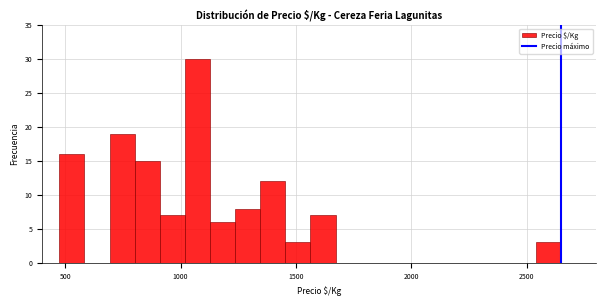

Read against the x-axis, roughly where is the centre of the tallest bar?

1050